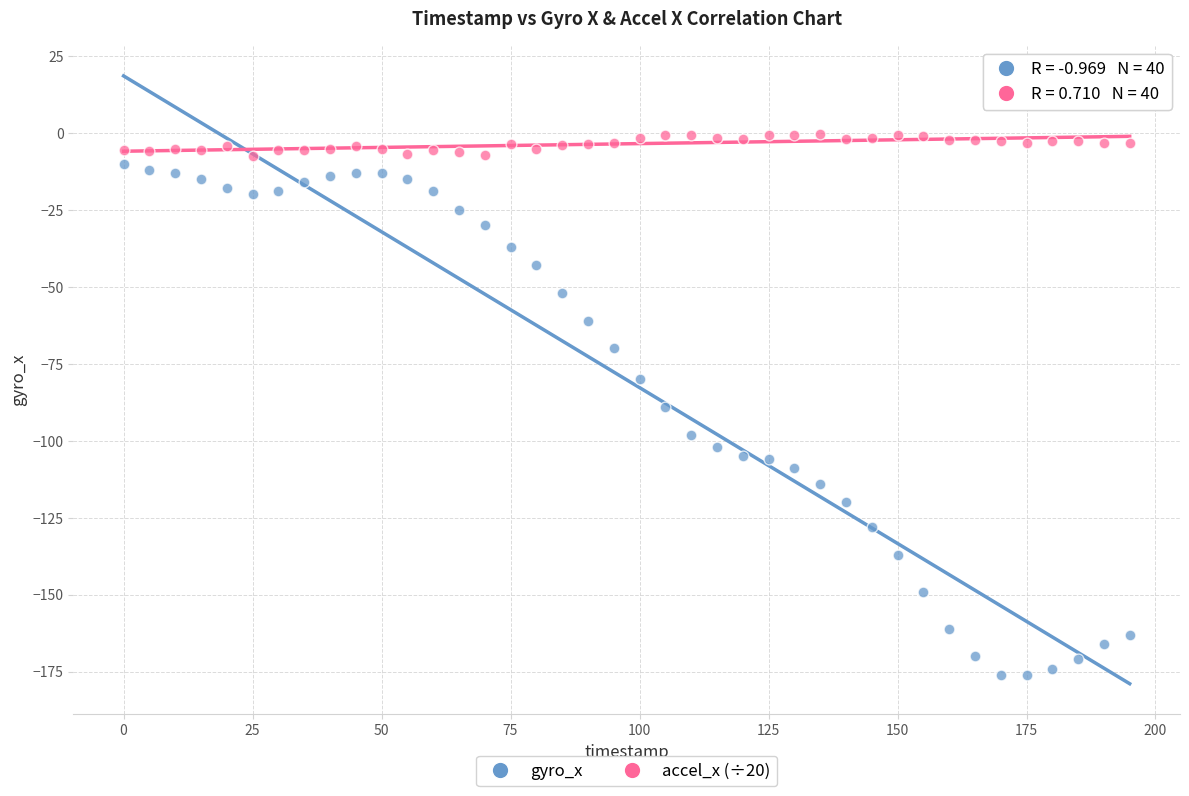

Which series reaches the minimum Y coordinate?

gyro_x